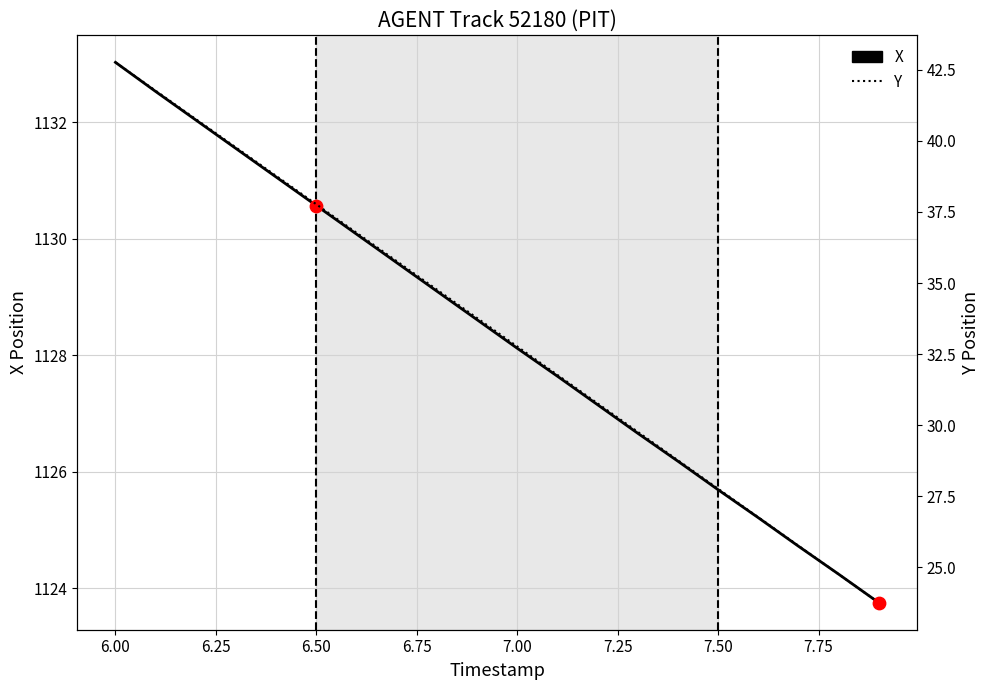

What are all the series names shown in the legend?

X, Y